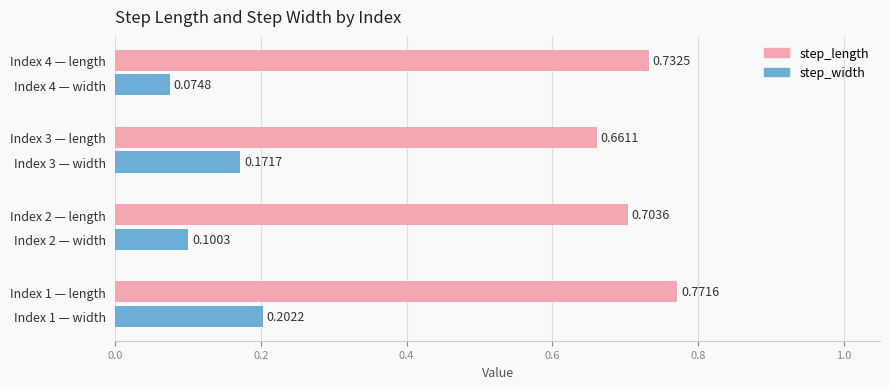

Which series has the widest spread of values?

step_width